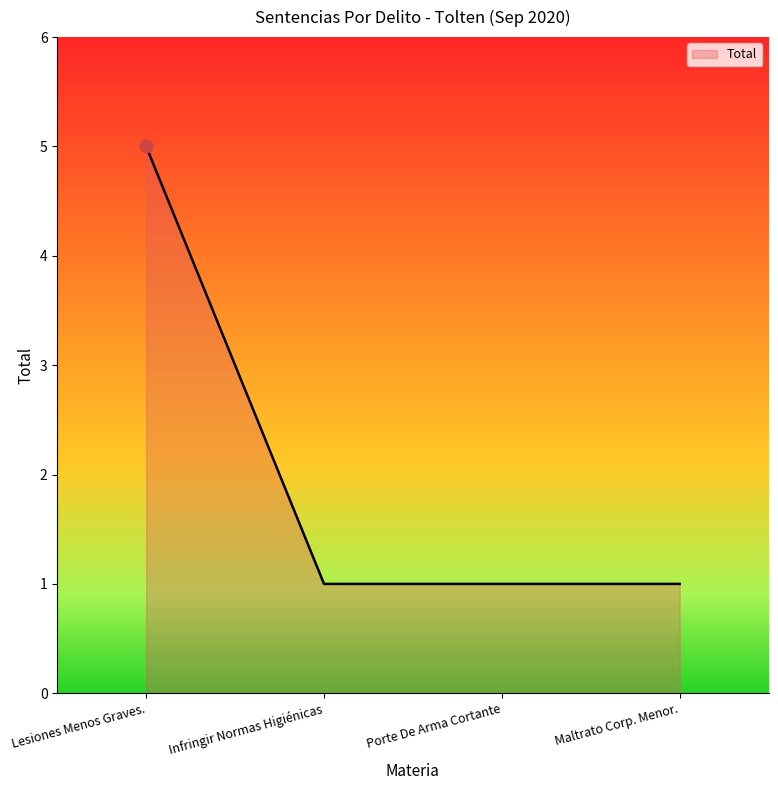

What is the ratio of the value at Maltrato Corp. Menor. to the value at Porte De Arma Cortante?

1.0